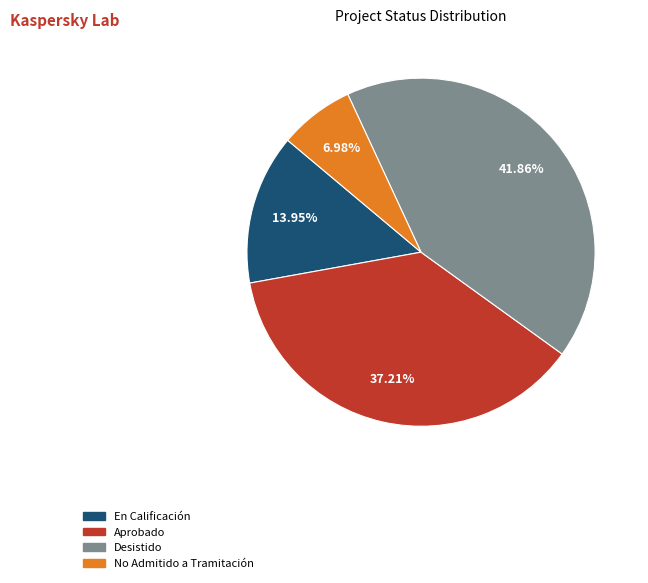

To the nearest percent, what is the difference between the largest and smallest slice percentages?

35%